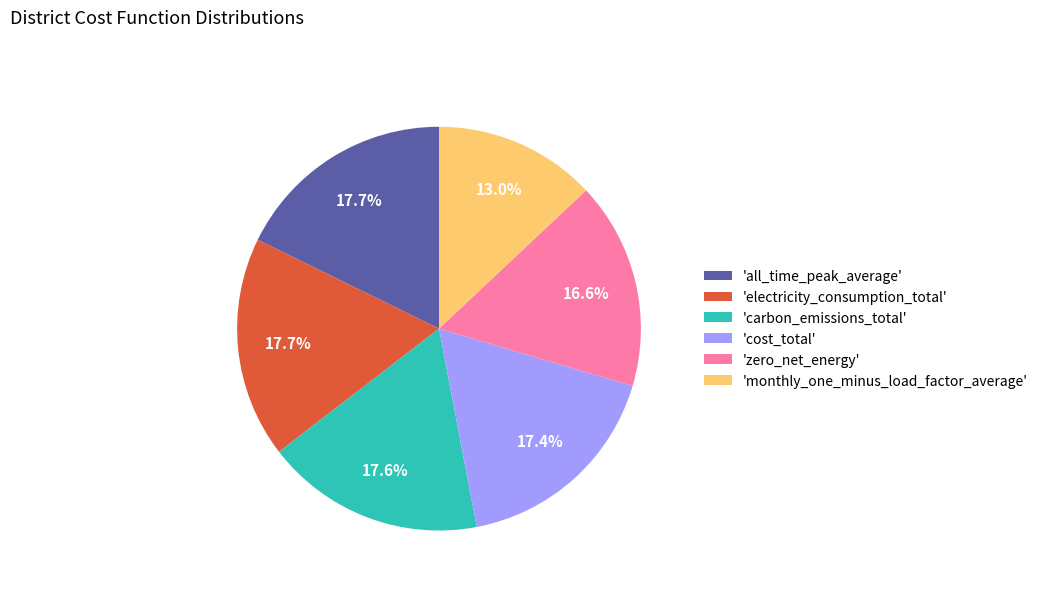

Which category has the smallest portion of the pie?

'monthly_one_minus_load_factor_average'